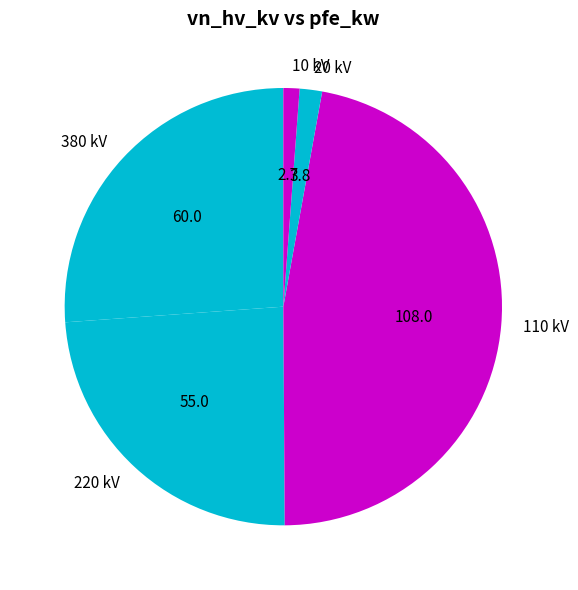

Combined, do 10 kV and 220 kV account for over 50%?

No